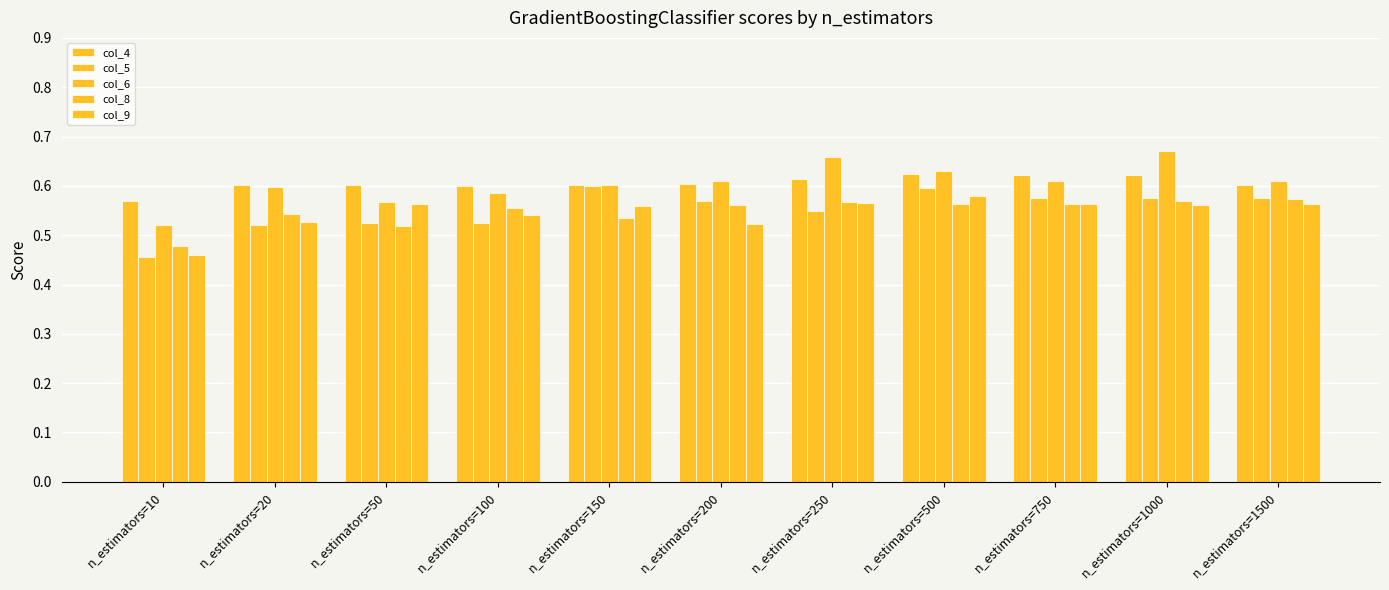

How many groups of bars are there?

11